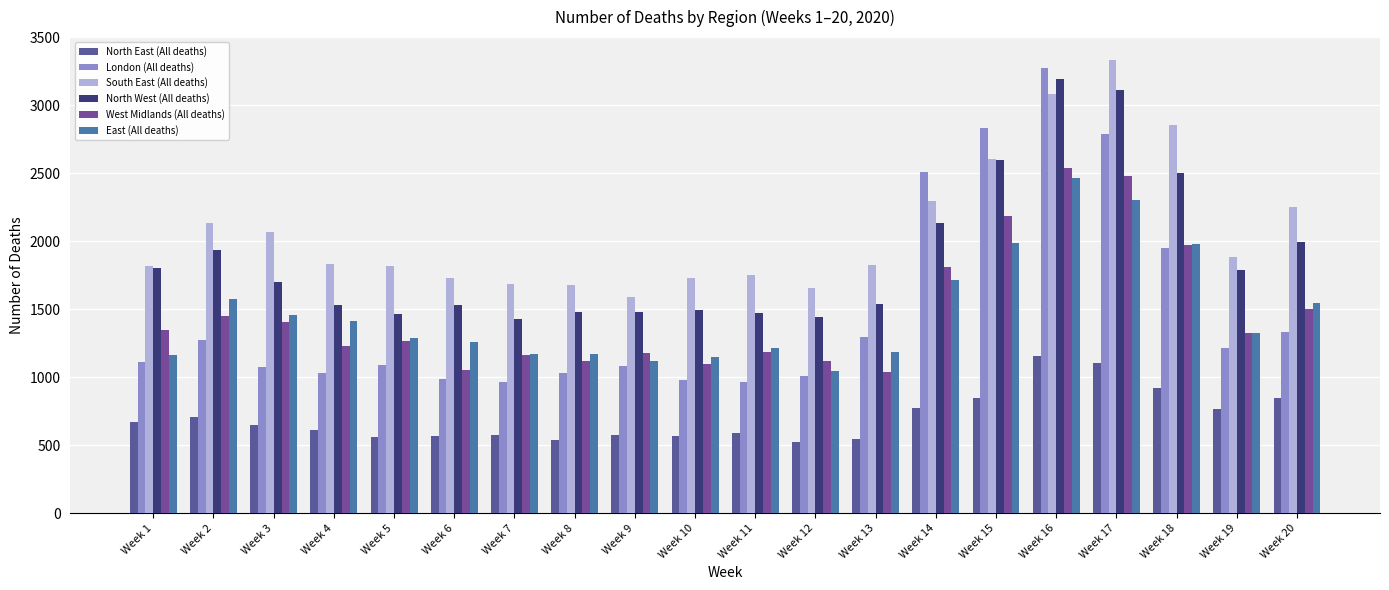

List the series in order of their peak value, lowest first.

North East (All deaths), East (All deaths), West Midlands (All deaths), North West (All deaths), London (All deaths), South East (All deaths)